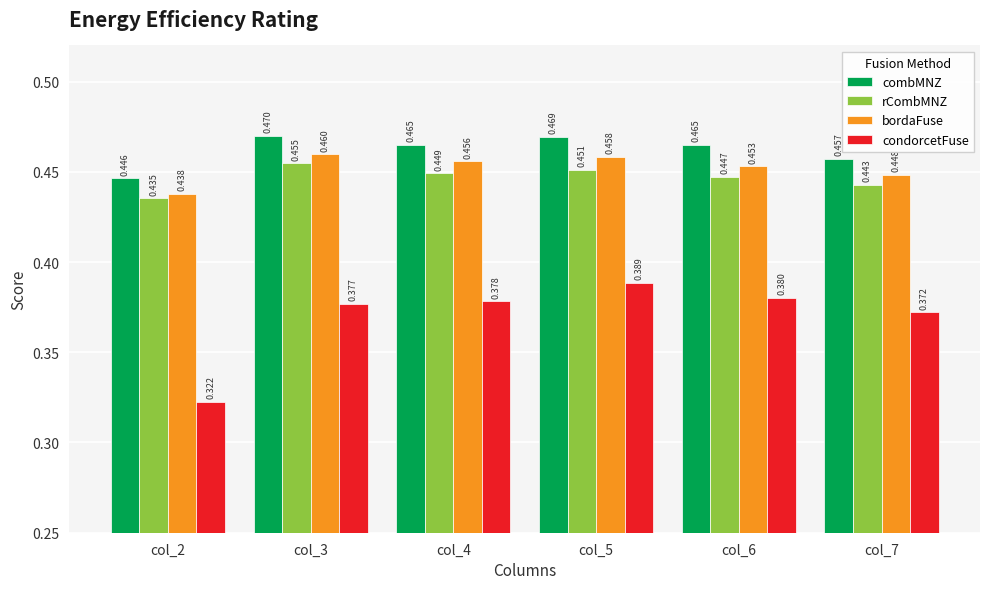

Which series changed the most between col_4 and col_5?

condorcetFuse